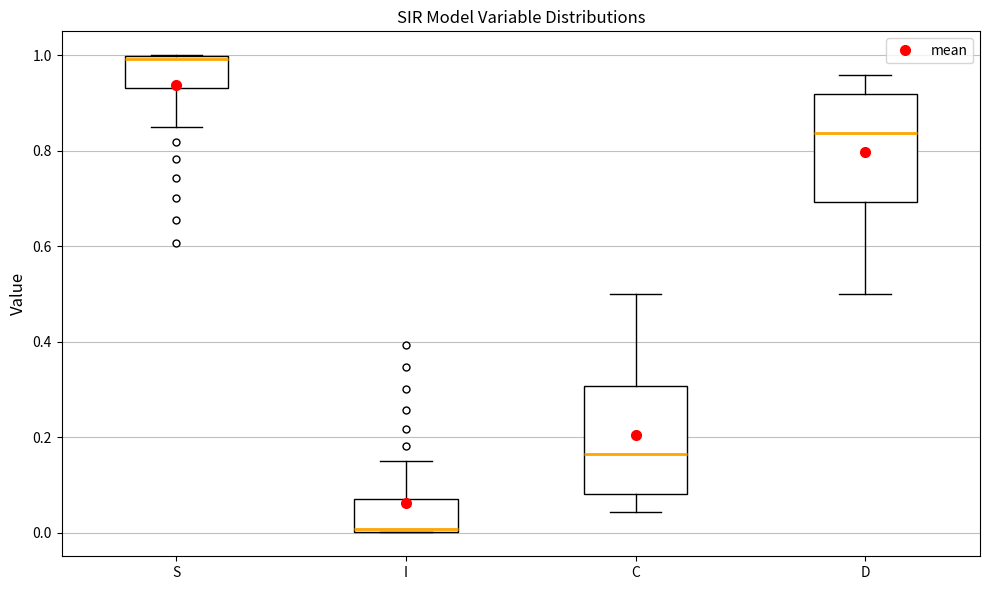

Reading left to right, read every box against the y-axis: the position of its median line, the range the box covers, and the ends of its whiskers. The values are not printed on the chart, so give them approximately, as read against the axis.

S: median 1.00 (just below the box's upper edge), box 0.94 to 1.00, whiskers 0.86 to 1.00
I: median 0.00 (just above the box's lower edge), box 0.00 to 0.06, whiskers 0.00 to 0.14
C: median 0.16, box 0.08 to 0.30, whiskers 0.04 to 0.50
D: median 0.84, box 0.70 to 0.92, whiskers 0.50 to 0.96